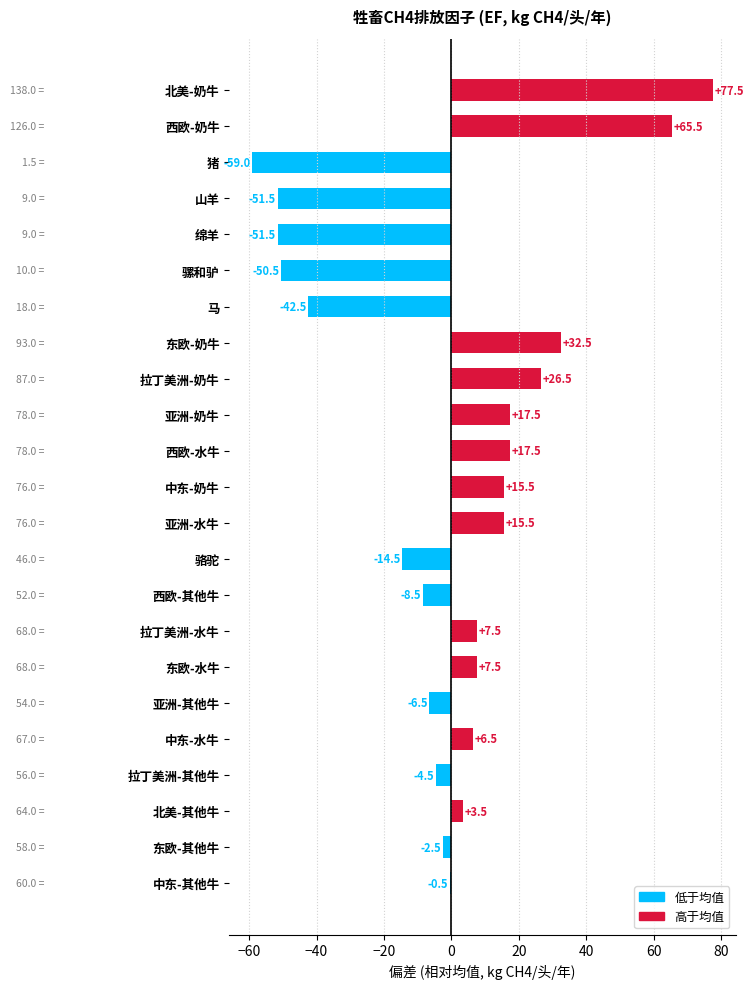

What is the difference between the maximum and second lowest values?

129.0